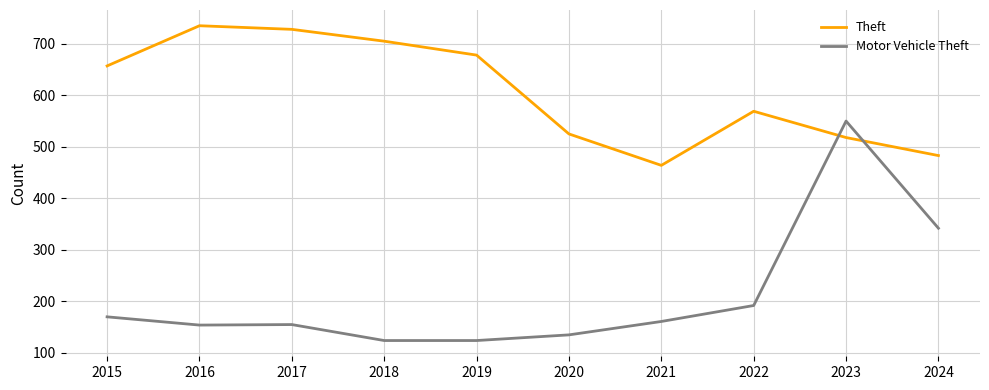

In Theft, how many points are lower than both neighbors (excluding endpoints)?

1